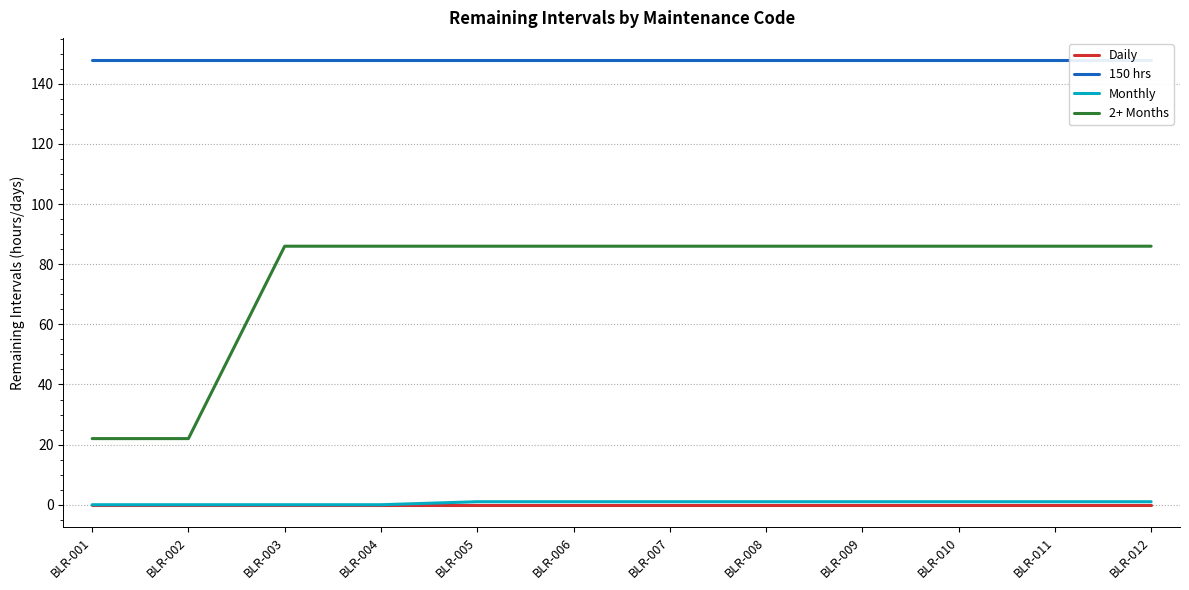

What is the total value across all series at BLR-007?

234.9